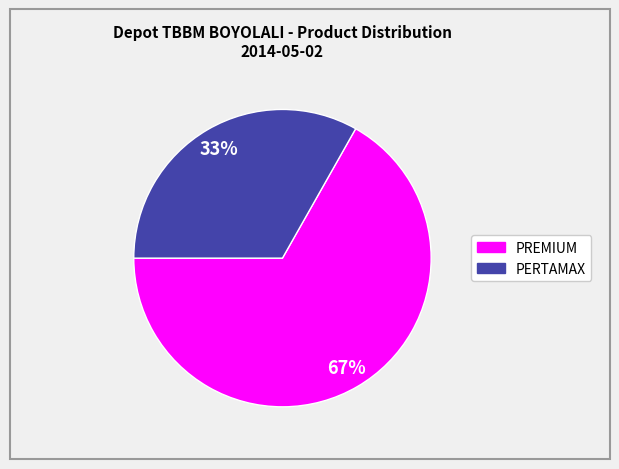

How many slices are in this pie chart?

2